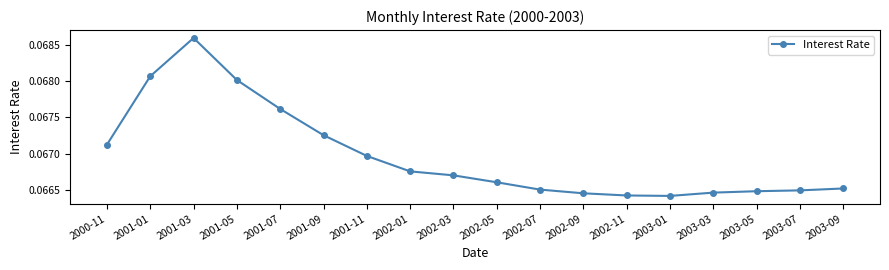

Does the chart have visible grid lines?

No